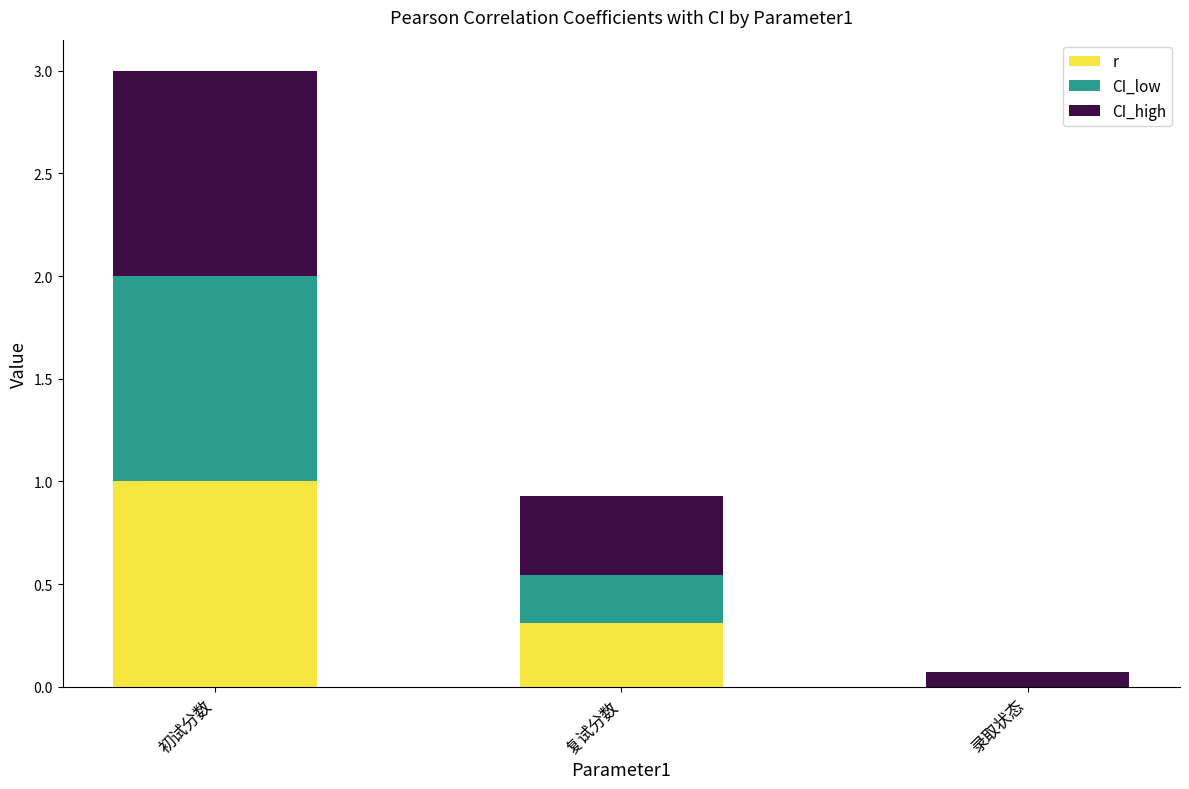

What is the label of the 1st bar from the right?

录取状态